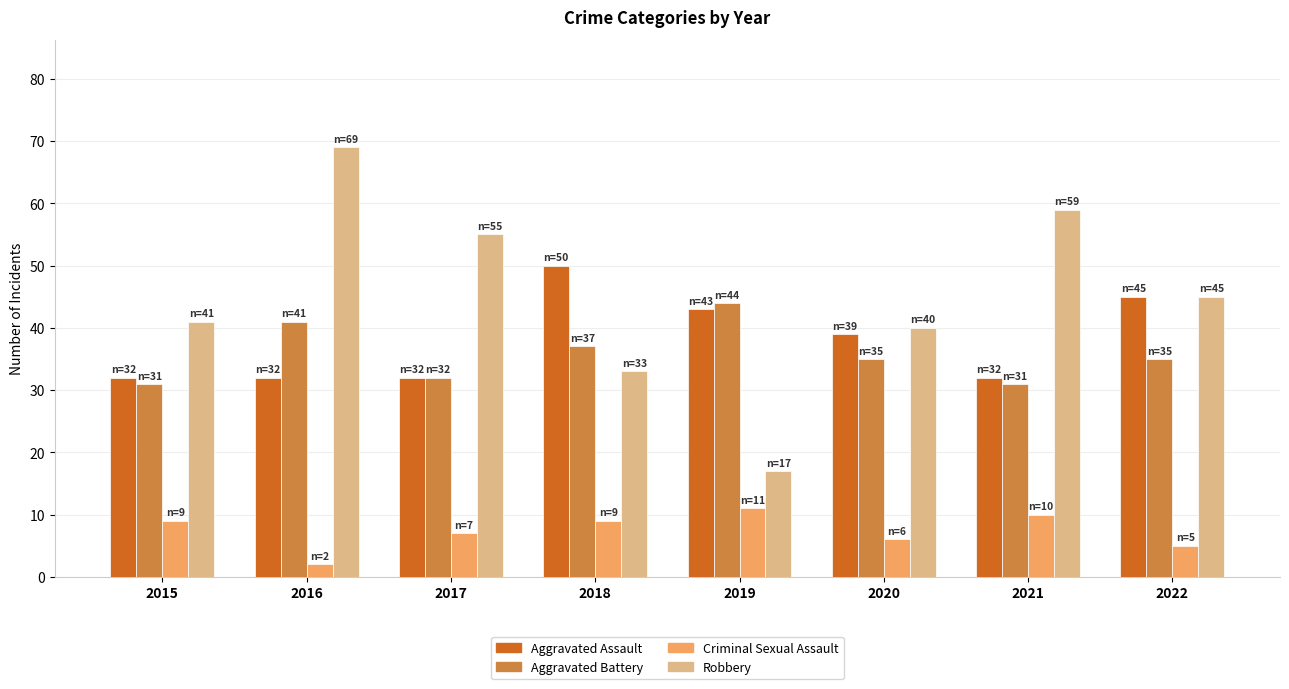

Does the chart contain stacked bars?

No